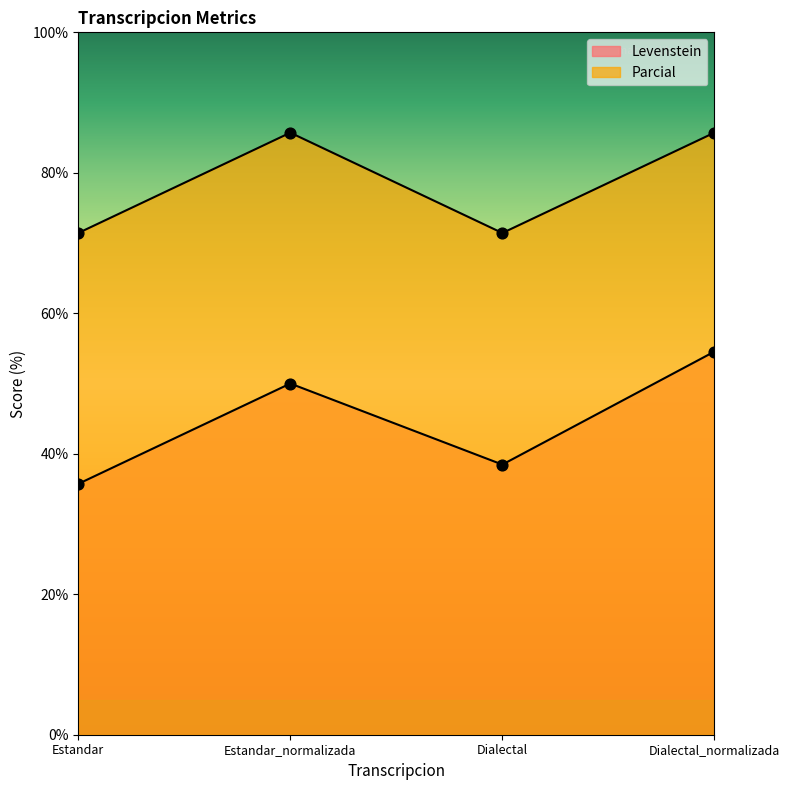

Which series contains the highest Y value?

Parcial